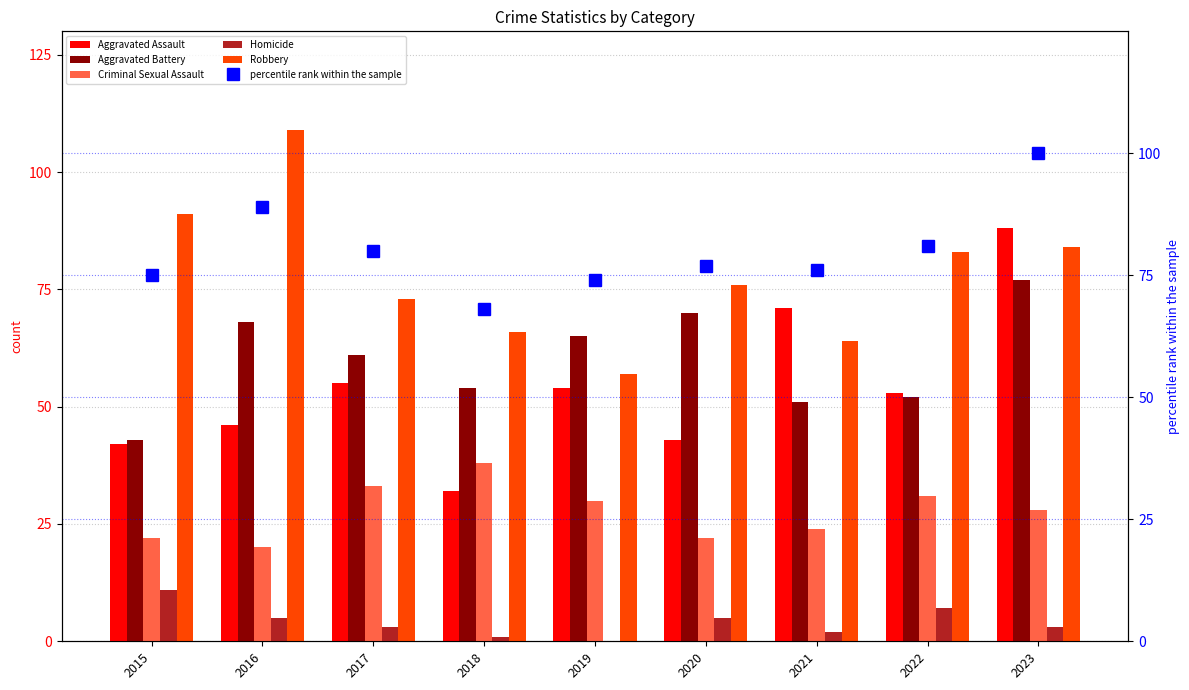

Reading left to right, list all the values displayed in this chart.

Aggravated Assault: 42	46	55	32	54	43	71	53	88
Aggravated Battery: 43	68	61	54	65	70	51	52	77
Criminal Sexual Assault: 22	20	33	38	30	22	24	31	28
Homicide: 11	5	3	1	0	5	2	7	3
Robbery: 91	109	73	66	57	76	64	83	84
percentile rank within the sample: 75	89	80	68	74	77	76	81	100